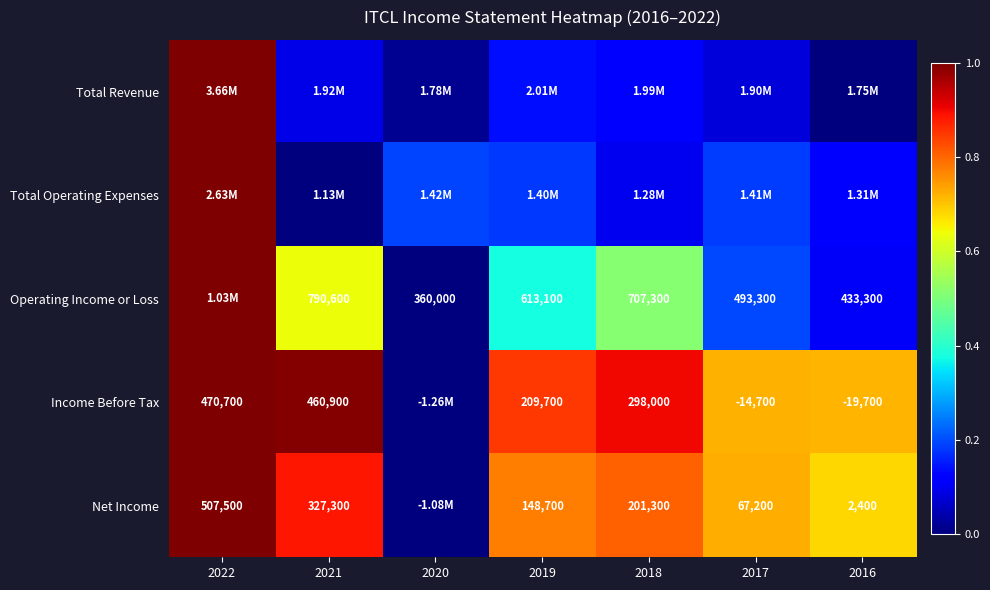

Is the value of Operating Income or Loss at 2019 greater than the value of Net Income at 2016?

Yes